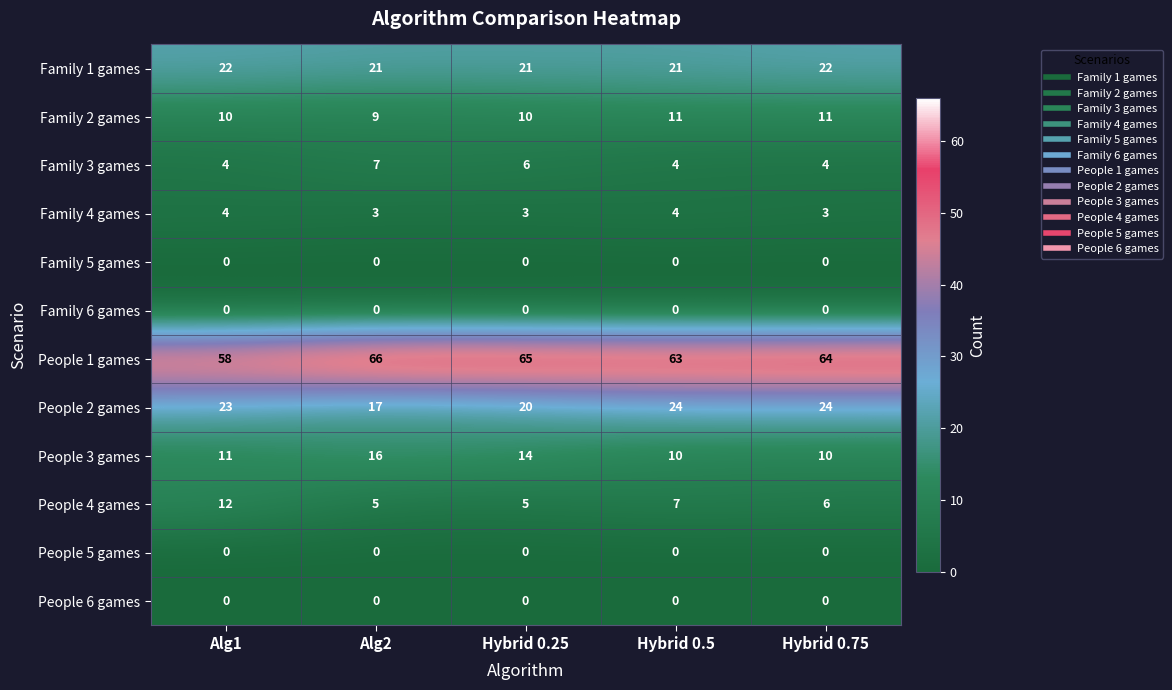

What is the difference between the maximum and minimum values in the People 1 games series?

8